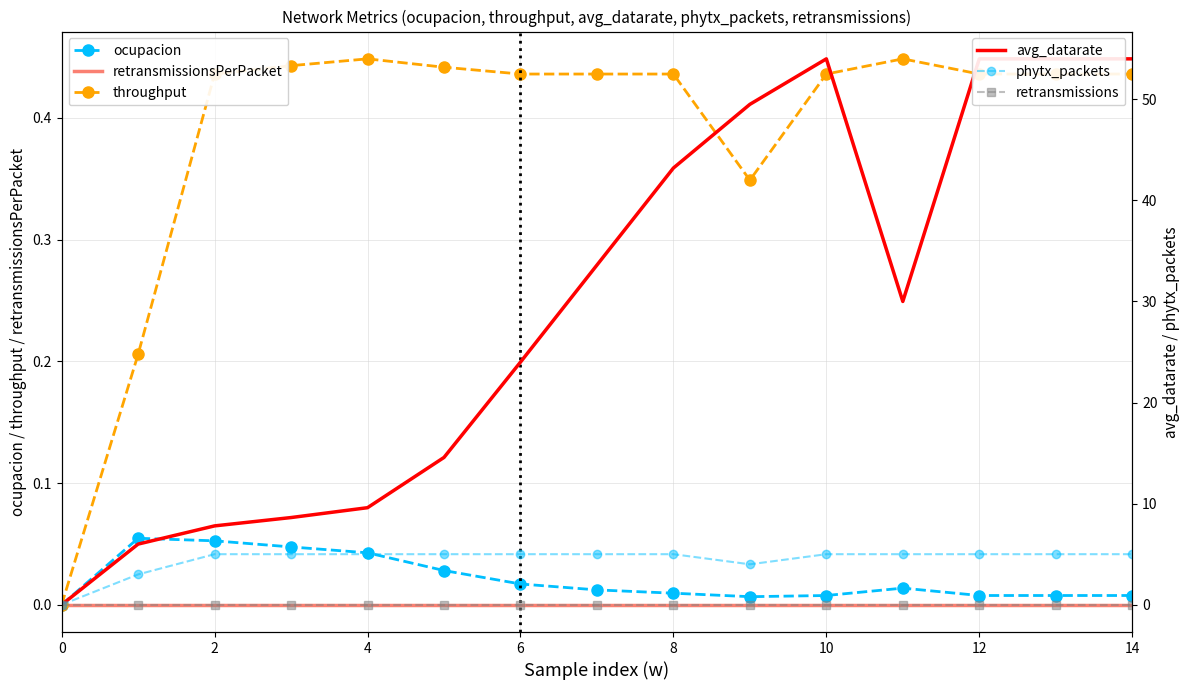

Which has a higher value, 8 or 2?

2